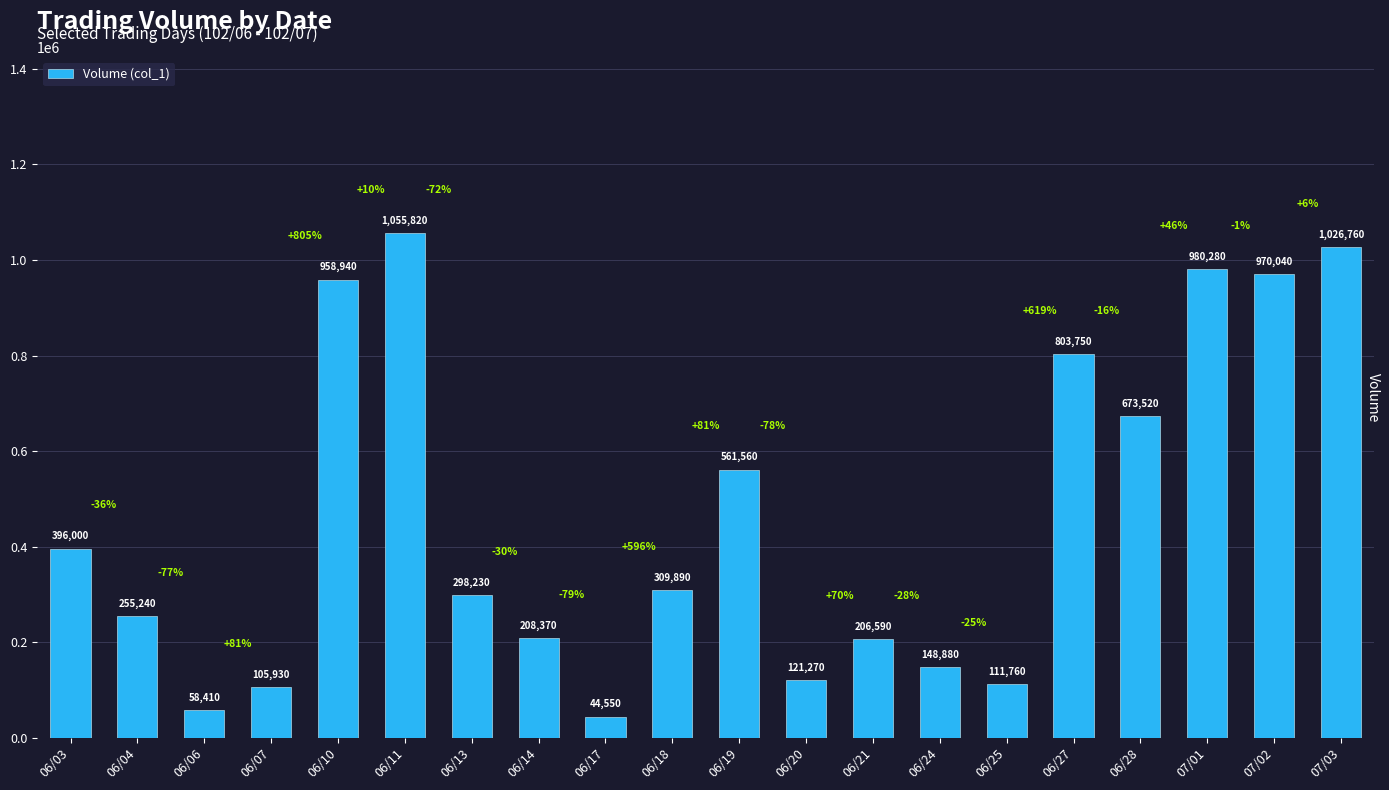

Where is the data nearest to the value 550185?

06/19